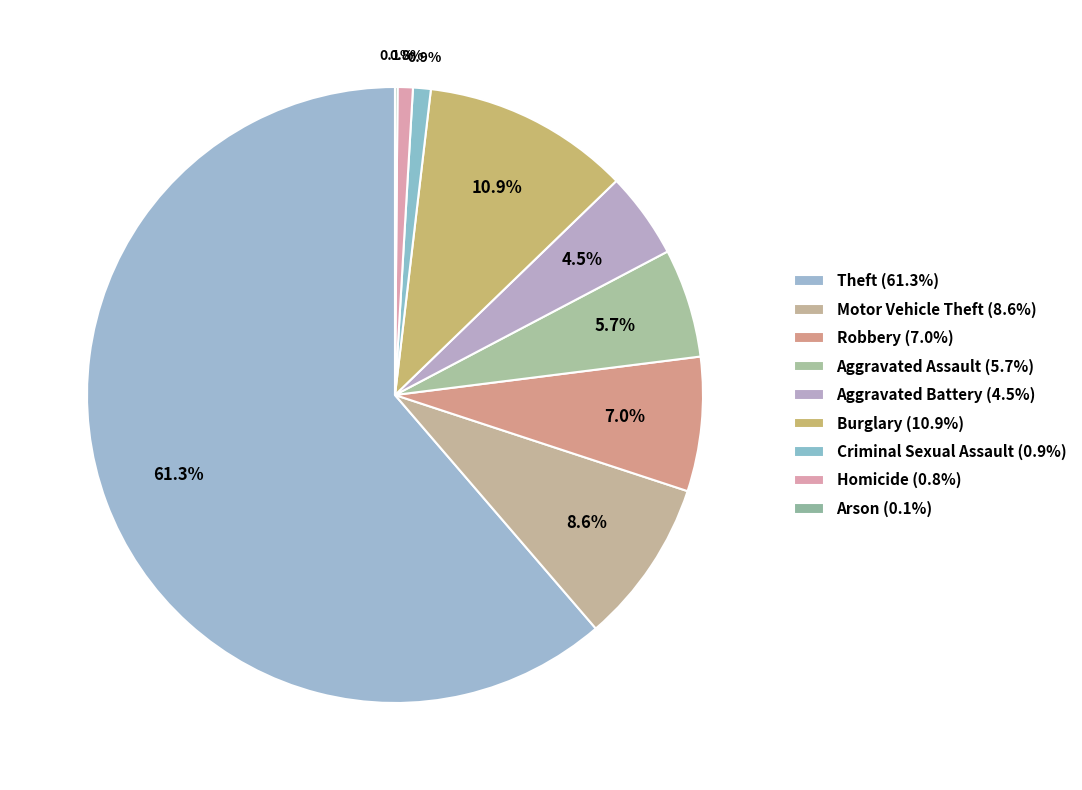

True or false: Motor Vehicle Theft accounts for 9% of the total.

True